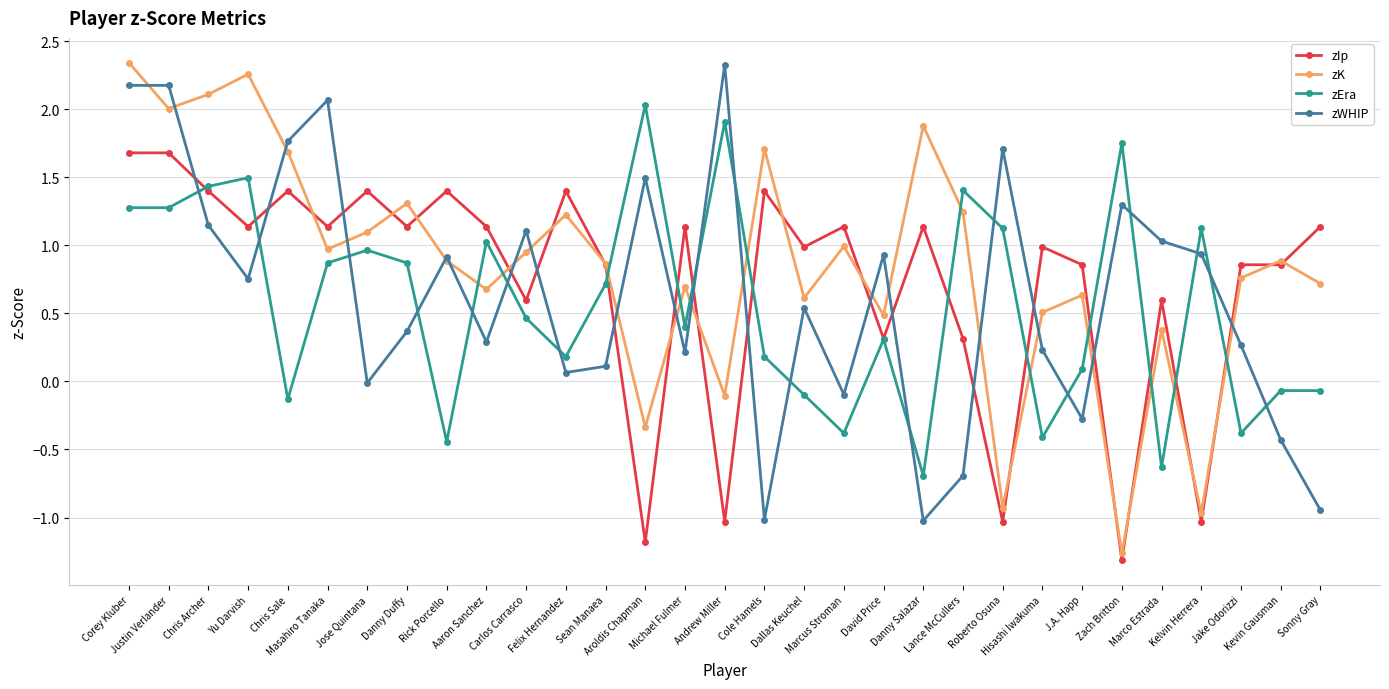

Which series has the largest total across all categories?

zK